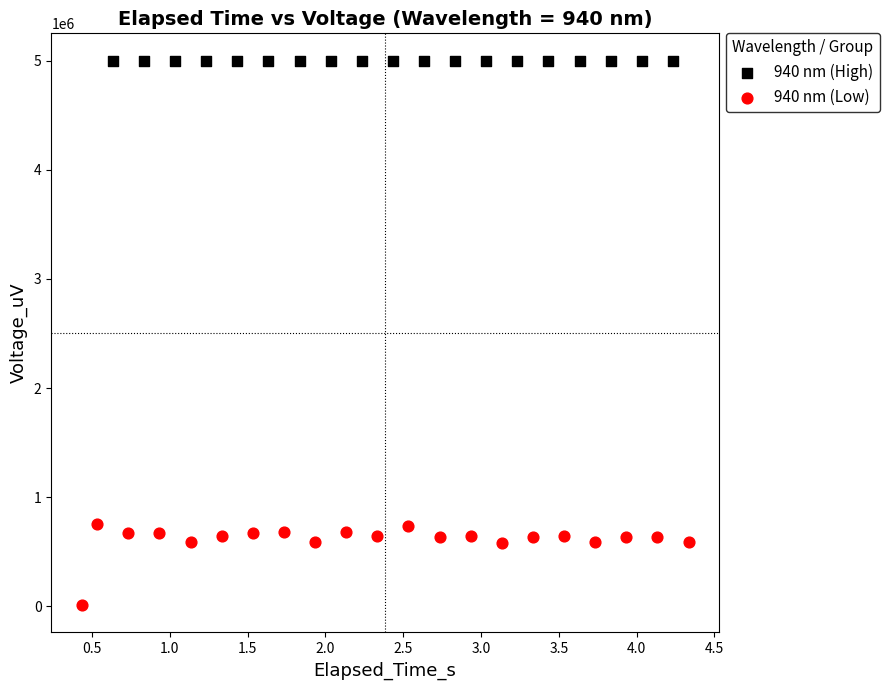

Which series has the widest spread of Y values?

940 nm (Low)